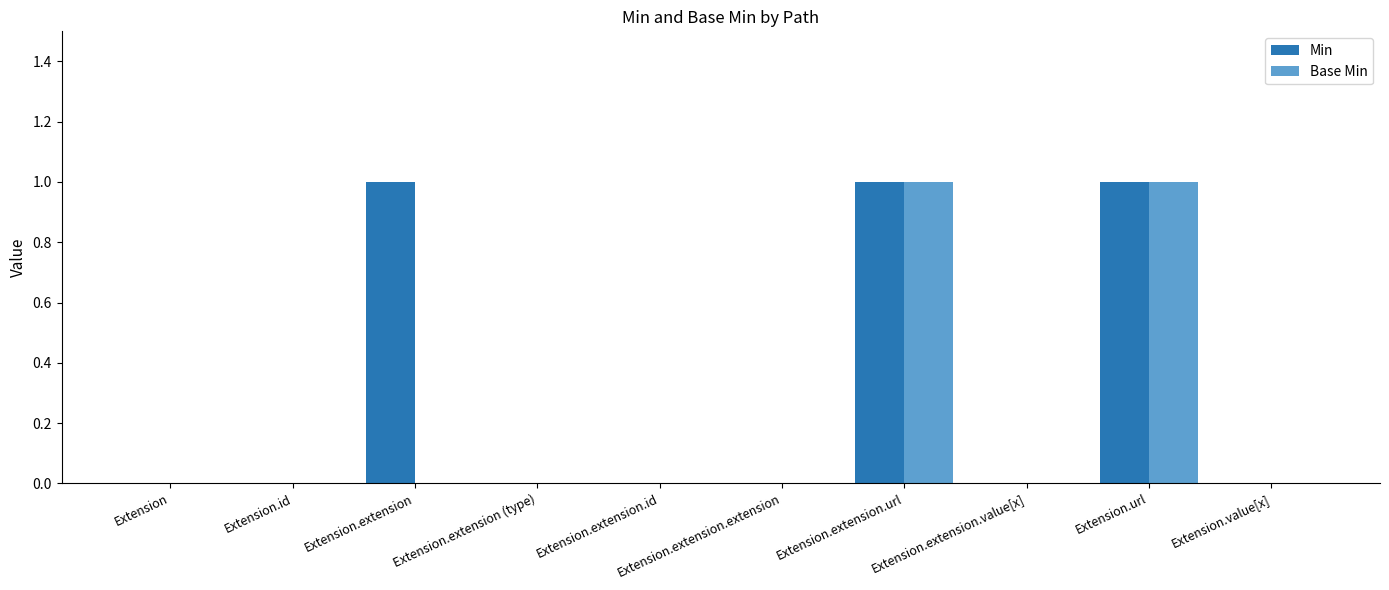

Between Extension.extension and Extension.extension.value[x], which series saw the biggest shift?

Min